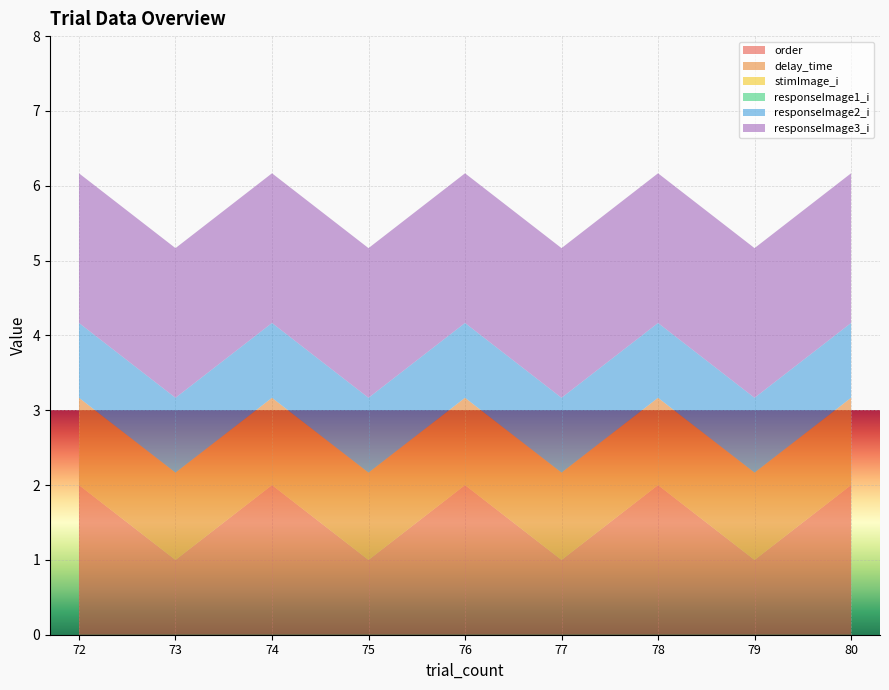

Reading right to left, extract all data points from this chart.

order: 2.0	1.0	2.0	1.0	2.0	1.0	2.0	1.0	2.0
delay_time: 1.2	1.2	1.2	1.2	1.2	1.2	1.2	1.2	1.2
stimImage_i: 0.0	0.0	0.0	0.0	0.0	0.0	0.0	0.0	0.0
responseImage1_i: 0.0	0.0	0.0	0.0	0.0	0.0	0.0	0.0	0.0
responseImage2_i: 1.0	1.0	1.0	1.0	1.0	1.0	1.0	1.0	1.0
responseImage3_i: 2.0	2.0	2.0	2.0	2.0	2.0	2.0	2.0	2.0